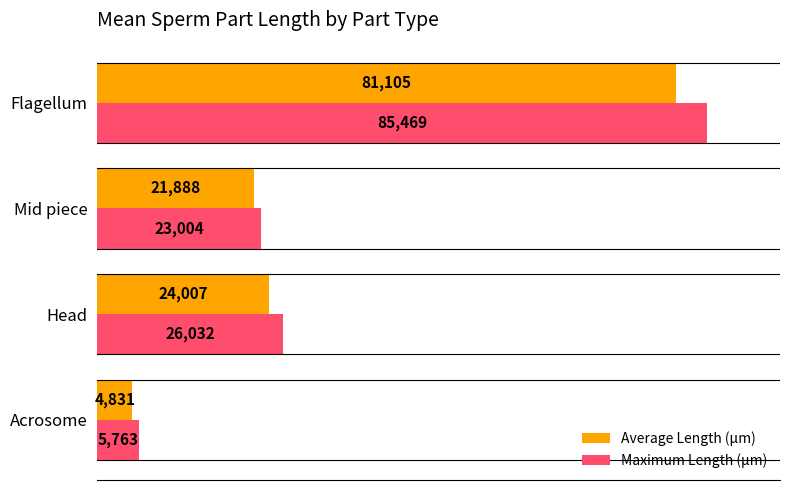

Where is Maximum Length (µm) nearest to the value 45616?

Head